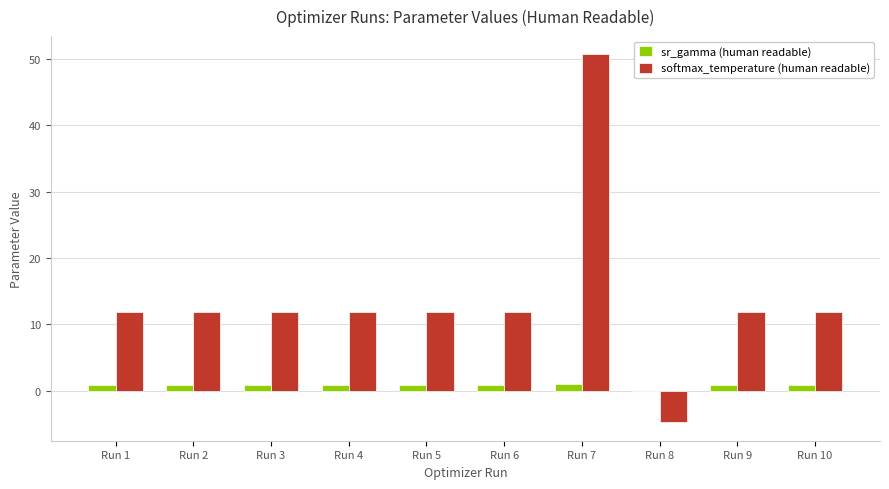

Are the bars grouped side by side (vs. stacked)?

Yes